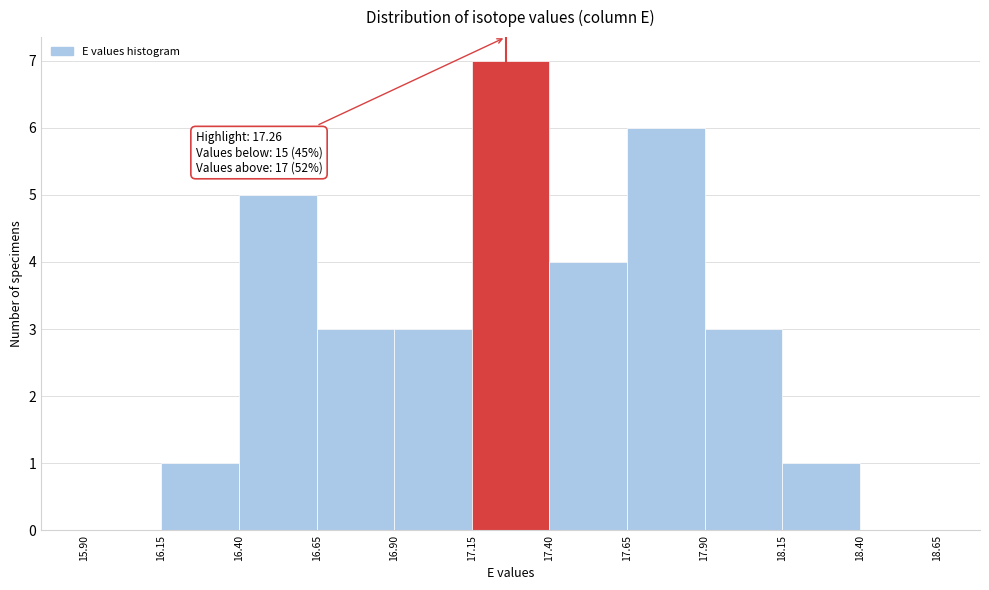

Over which range of the x-axis is the bar tallest?

17.15 to 17.40